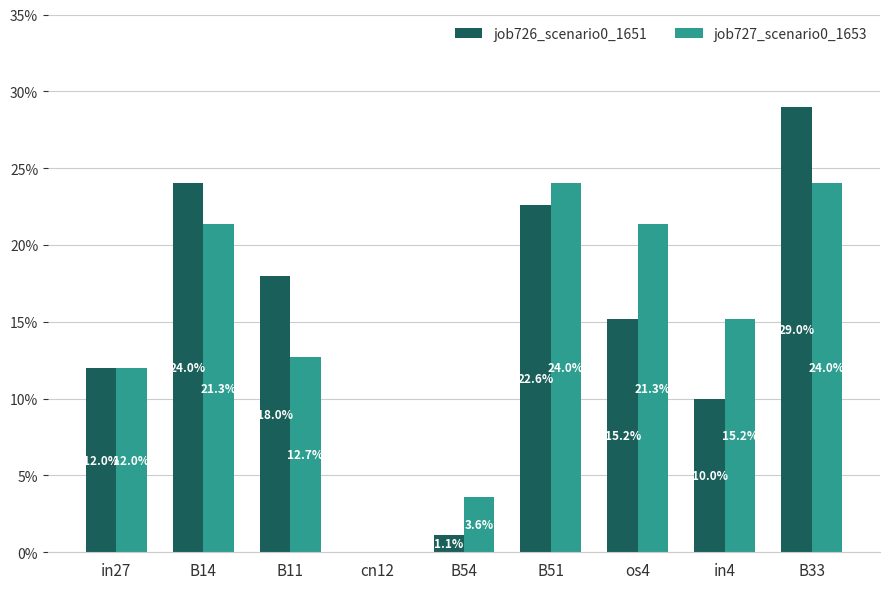

Are the bars grouped side by side (vs. stacked)?

Yes